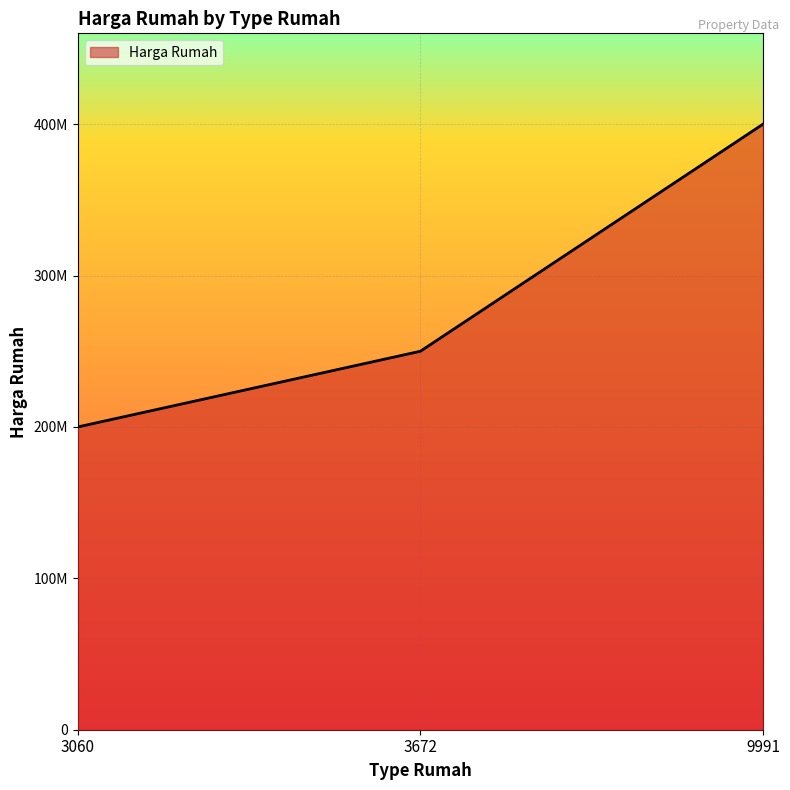

Is this an area chart (filled region under the line)?

Yes